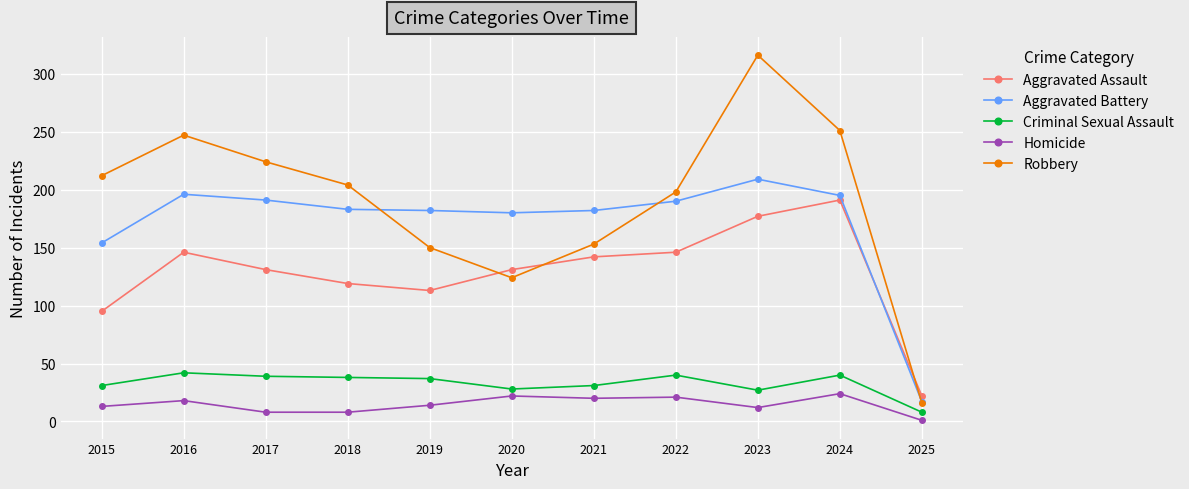

The value of Aggravated Assault at 2021 is 142. True or false?

True